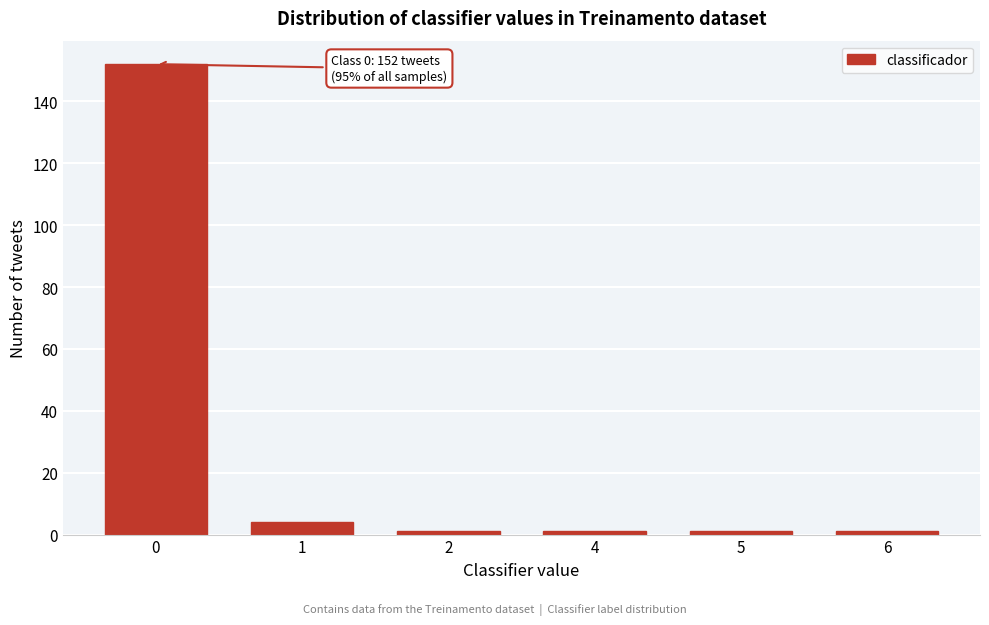

Reading left to right, what are all the values shown in this chart?

0=152	1=4	2=1	4=1	5=1	6=1